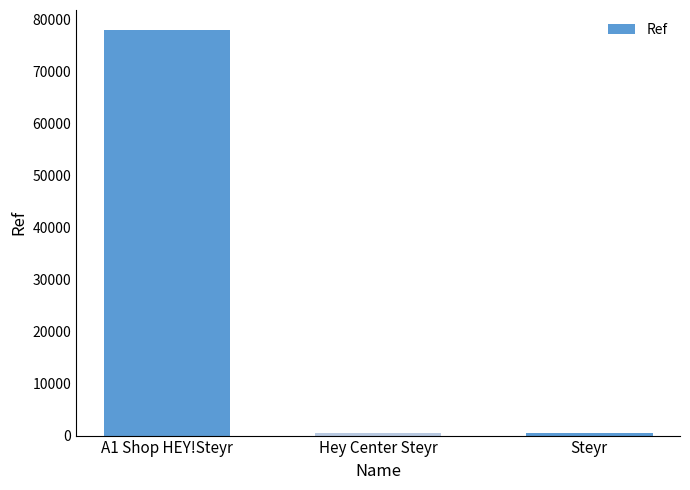

What is the difference between the maximum and second lowest values?

77359